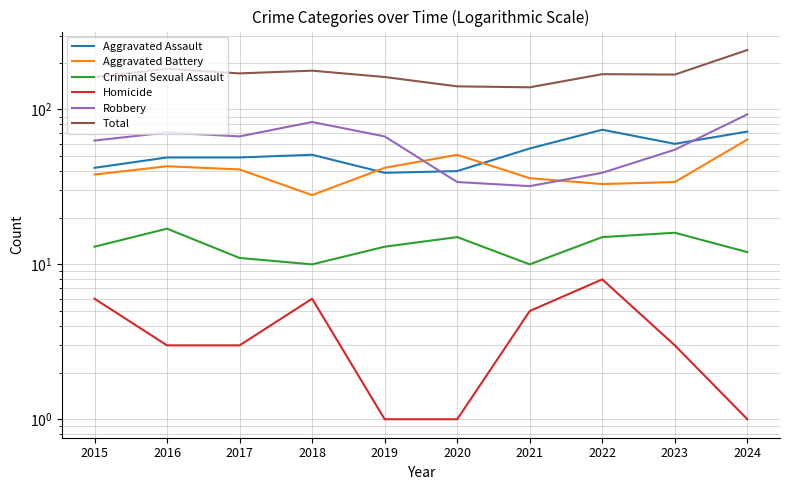

Rank the series by their maximum value, from highest to lowest.

Total, Robbery, Aggravated Assault, Aggravated Battery, Criminal Sexual Assault, Homicide